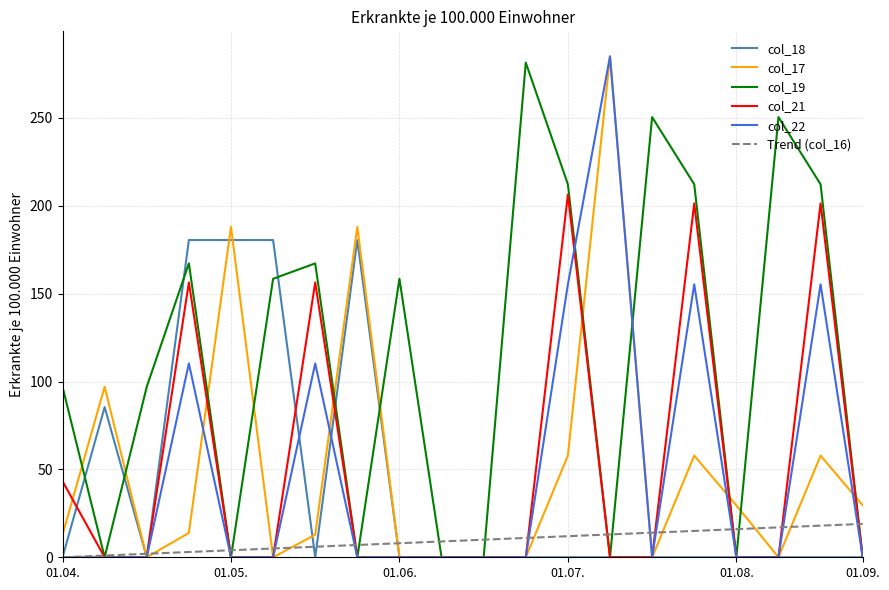

Which series has the largest total across all categories?

col_19